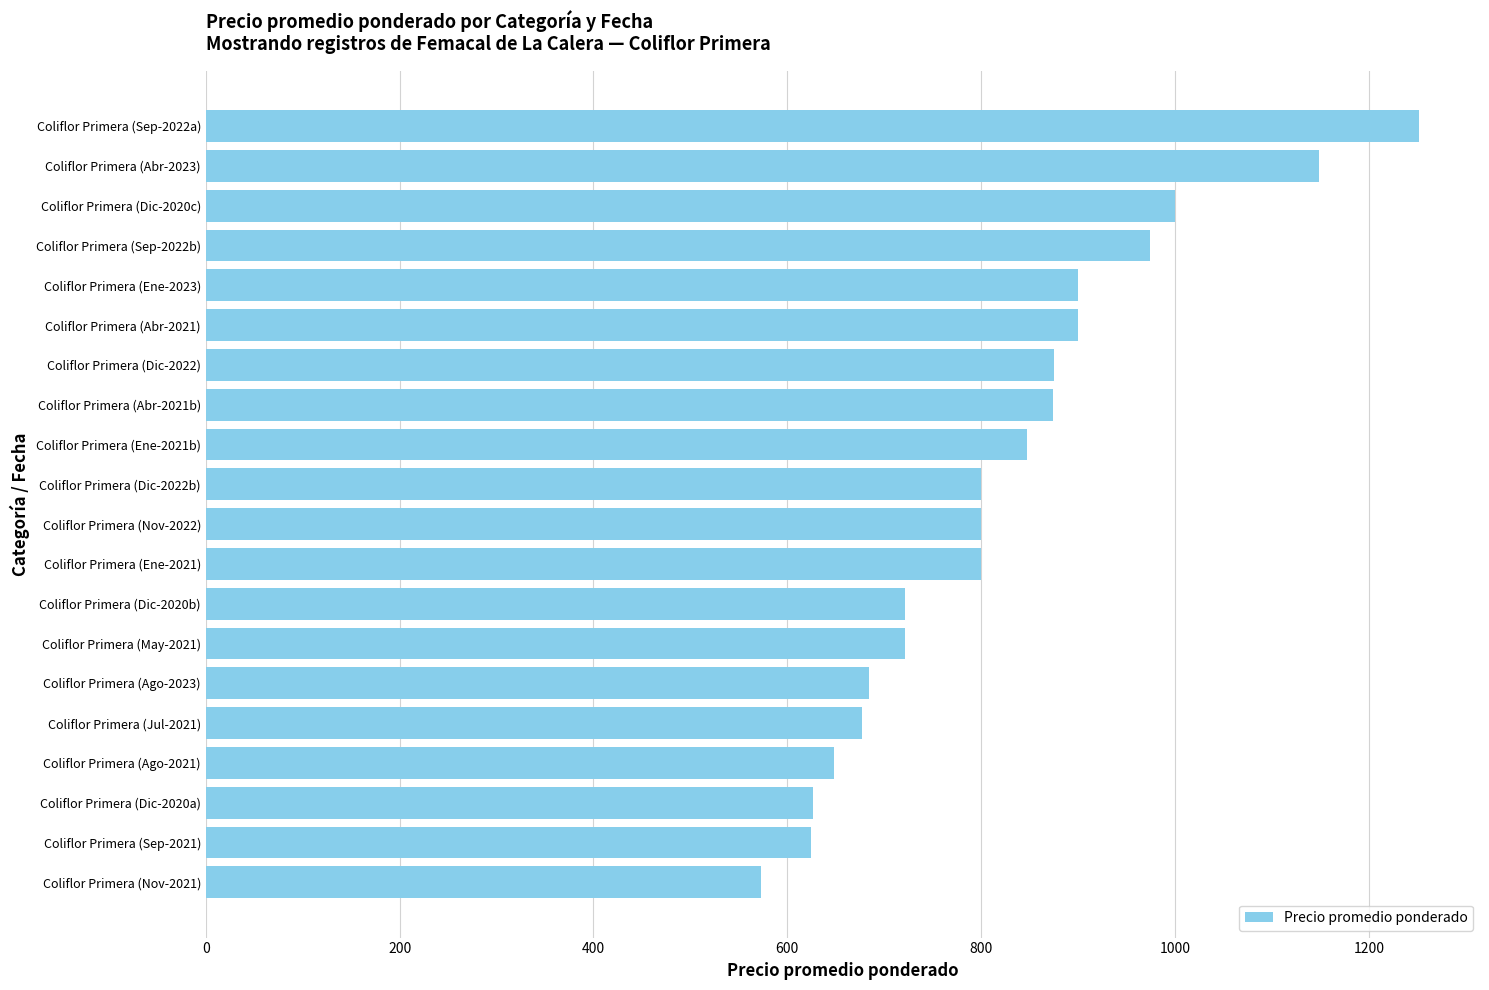

What value does the data have at Coliflor Primera (Ene-2021), to the nearest 10?

800